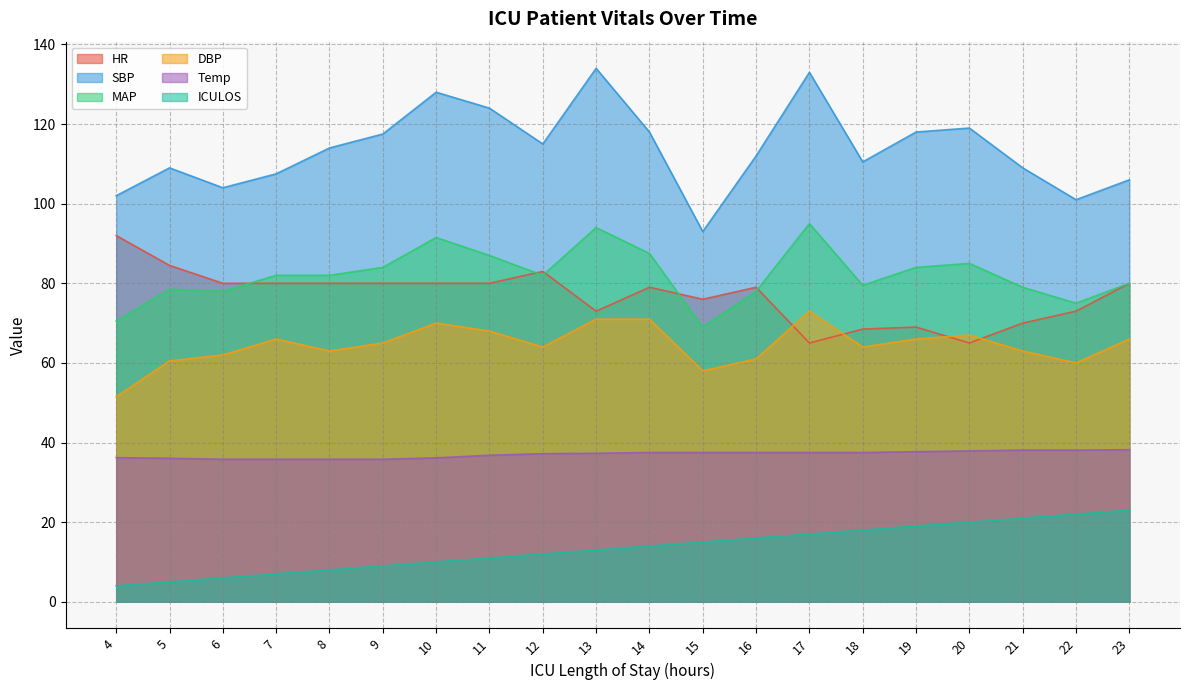

Reading right to left, list all the values displayed in this chart.

HR: 23=80.0	22=73.0	21=70.0	20=65.0	19=69.0	18=68.5	17=65.0	16=79.0	15=76.0	14=79.0	13=73.0	12=83.0	11=80.0	10=80.0	9=80.0	8=80.0	7=80.0	6=80.0	5=84.5	4=92.0
SBP: 23=106.0	22=101.0	21=109.0	20=119.0	19=118.0	18=110.5	17=133.0	16=112.0	15=93.0	14=118.0	13=134.0	12=115.0	11=124.0	10=128.0	9=117.5	8=114.0	7=107.5	6=104.0	5=109.0	4=102.0
MAP: 23=80.0	22=75.0	21=79.0	20=85.0	19=84.0	18=79.5	17=95.0	16=78.0	15=69.0	14=87.5	13=94.0	12=82.0	11=87.0	10=91.5	9=84.0	8=82.0	7=82.0	6=78.0	5=78.5	4=70.5
DBP: 23=66.0	22=60.0	21=63.0	20=67.0	19=66.0	18=64.0	17=73.0	16=61.0	15=58.0	14=71.0	13=71.0	12=64.0	11=68.0	10=70.0	9=65.0	8=63.0	7=66.0	6=62.0	5=60.5	4=51.5
Temp: 23=38.2	22=38.1	21=38.1	20=37.9	19=37.7	18=37.5	17=37.5	16=37.5	15=37.5	14=37.5	13=37.3	12=37.2	11=36.8	10=36.1	9=35.8	8=35.8	7=35.8	6=35.8	5=36.0	4=36.2
ICULOS: 23=23.0	22=22.0	21=21.0	20=20.0	19=19.0	18=18.0	17=17.0	16=16.0	15=15.0	14=14.0	13=13.0	12=12.0	11=11.0	10=10.0	9=9.0	8=8.0	7=7.0	6=6.0	5=5.0	4=4.0